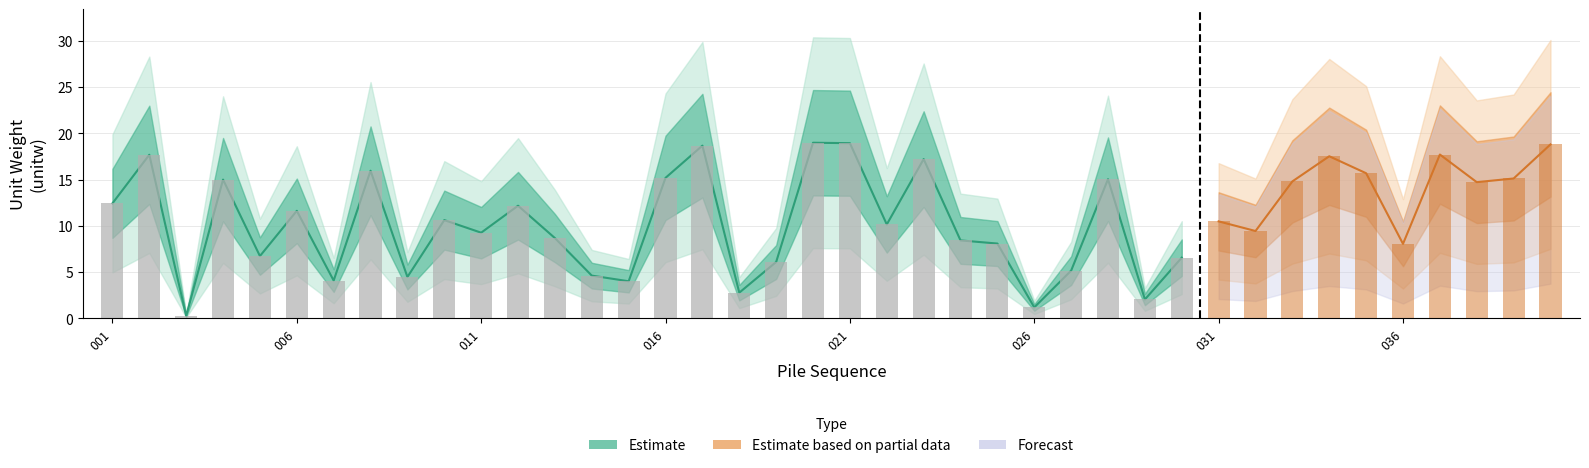

What is the difference between the maximum and minimum values?

18.7